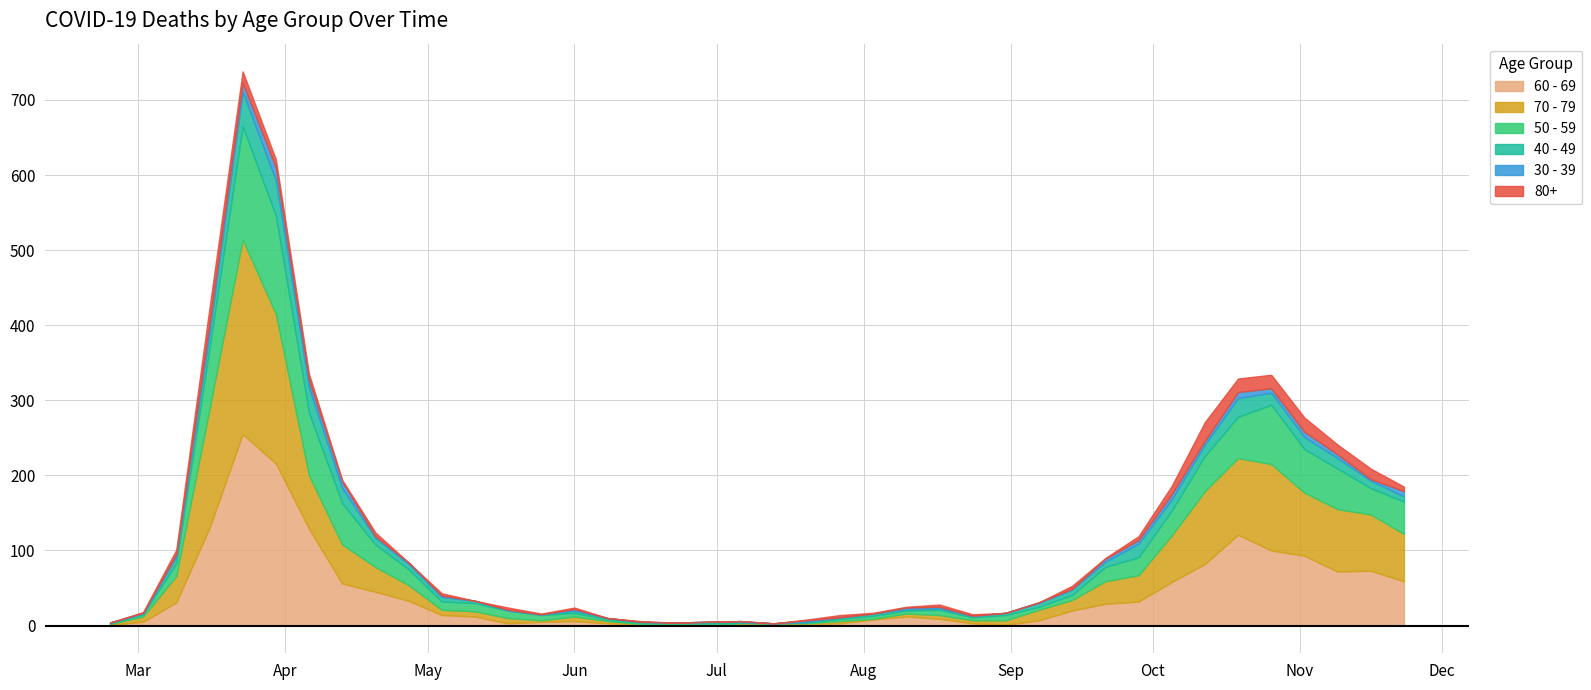

What is the maximum value for 70 - 79?

259